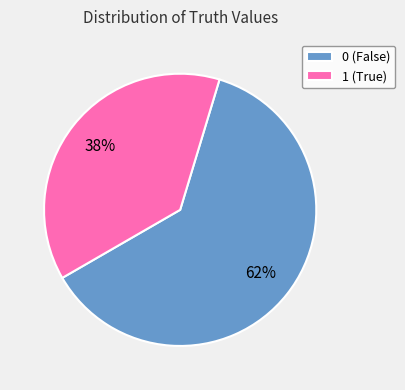

To the nearest percent, what portion does 1 represent?

38%